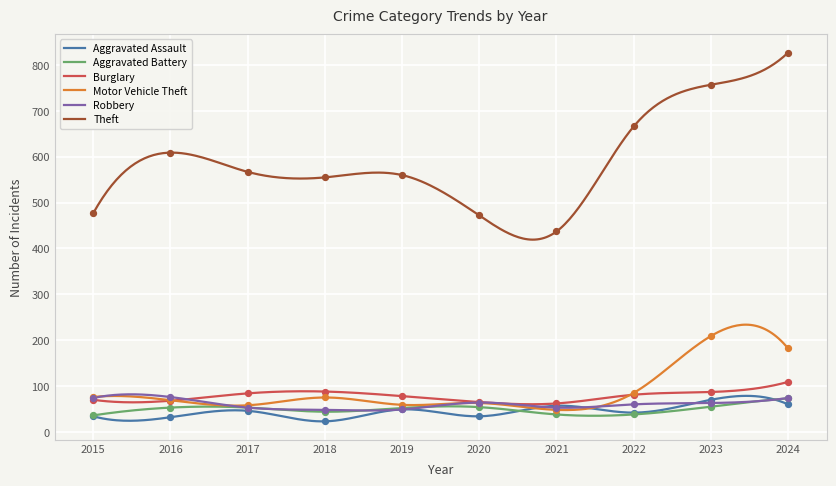

Which series contains the highest Y value?

Theft